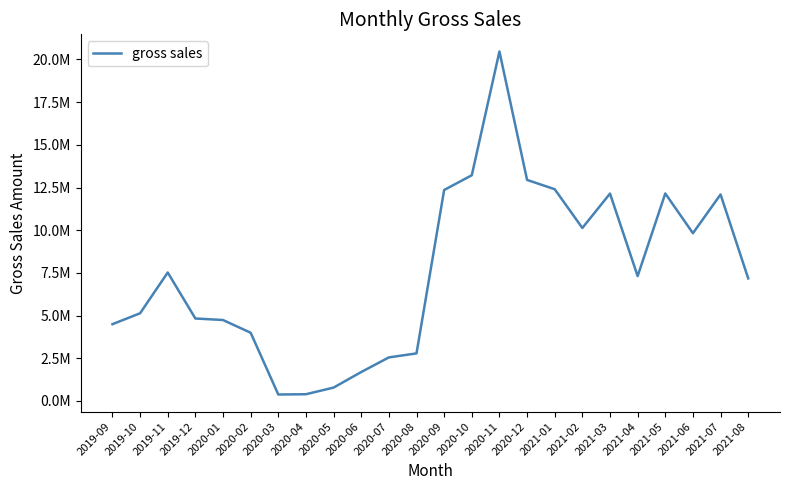

Is this an area chart (filled region under the line)?

No